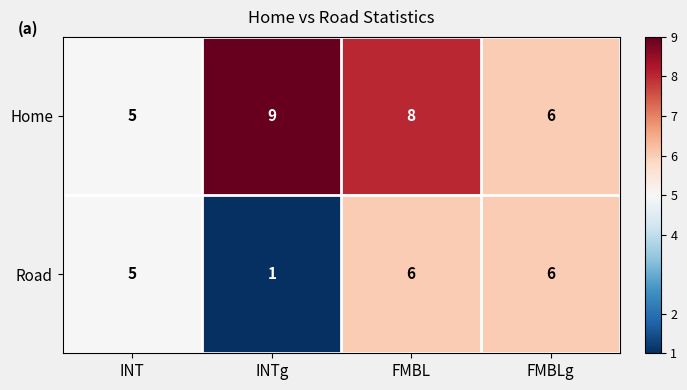

At how many categories does at least one series exceed 4?

4